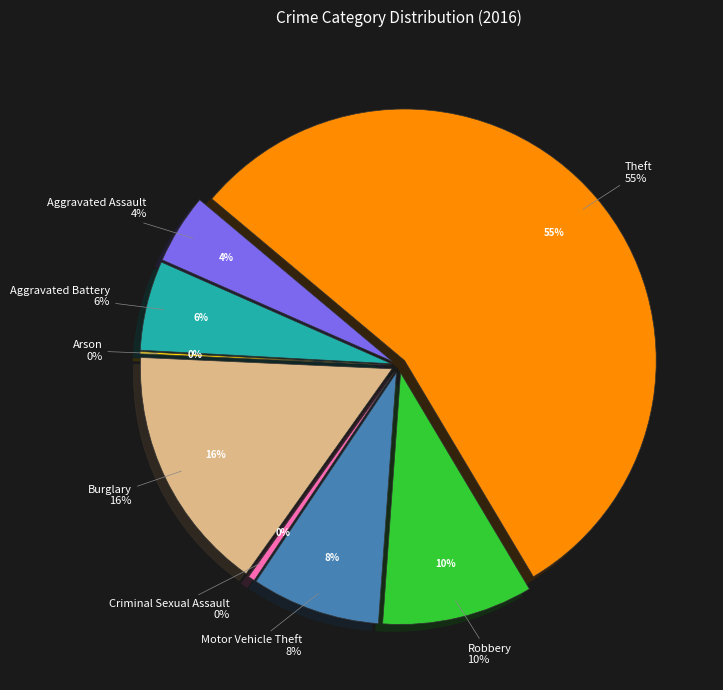

Rank the categories by value from lowest to highest.

Arson, Criminal Sexual Assault, Aggravated Assault, Aggravated Battery, Motor Vehicle Theft, Robbery, Burglary, Theft